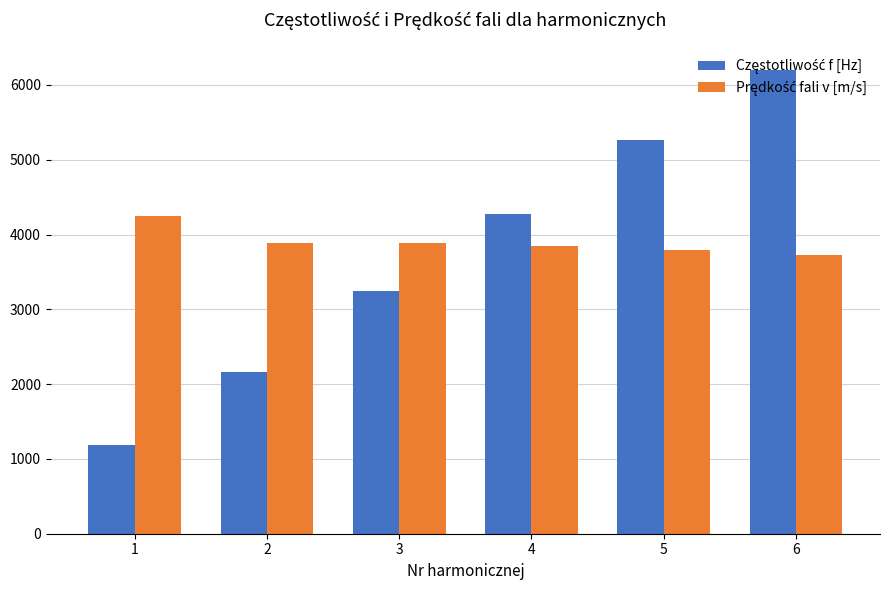

Are the bars horizontal?

No